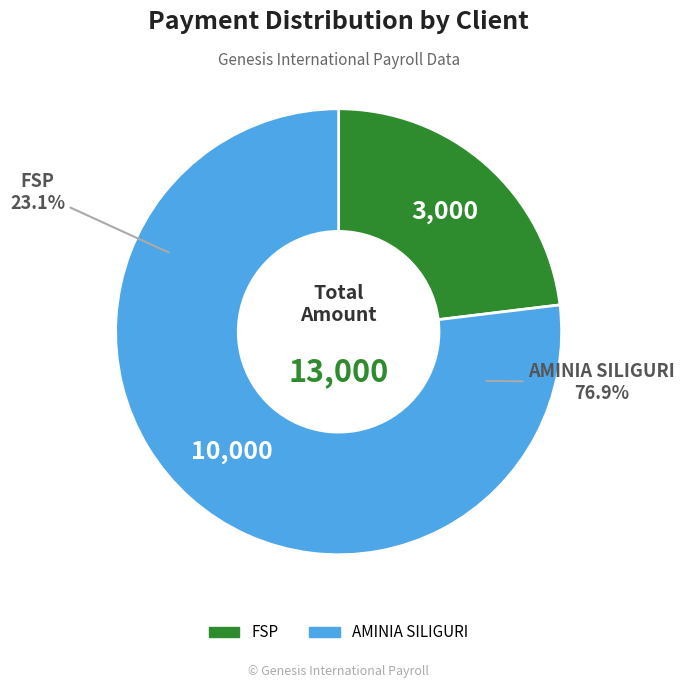

Rank the categories by value from lowest to highest.

FSP, AMINIA SILIGURI